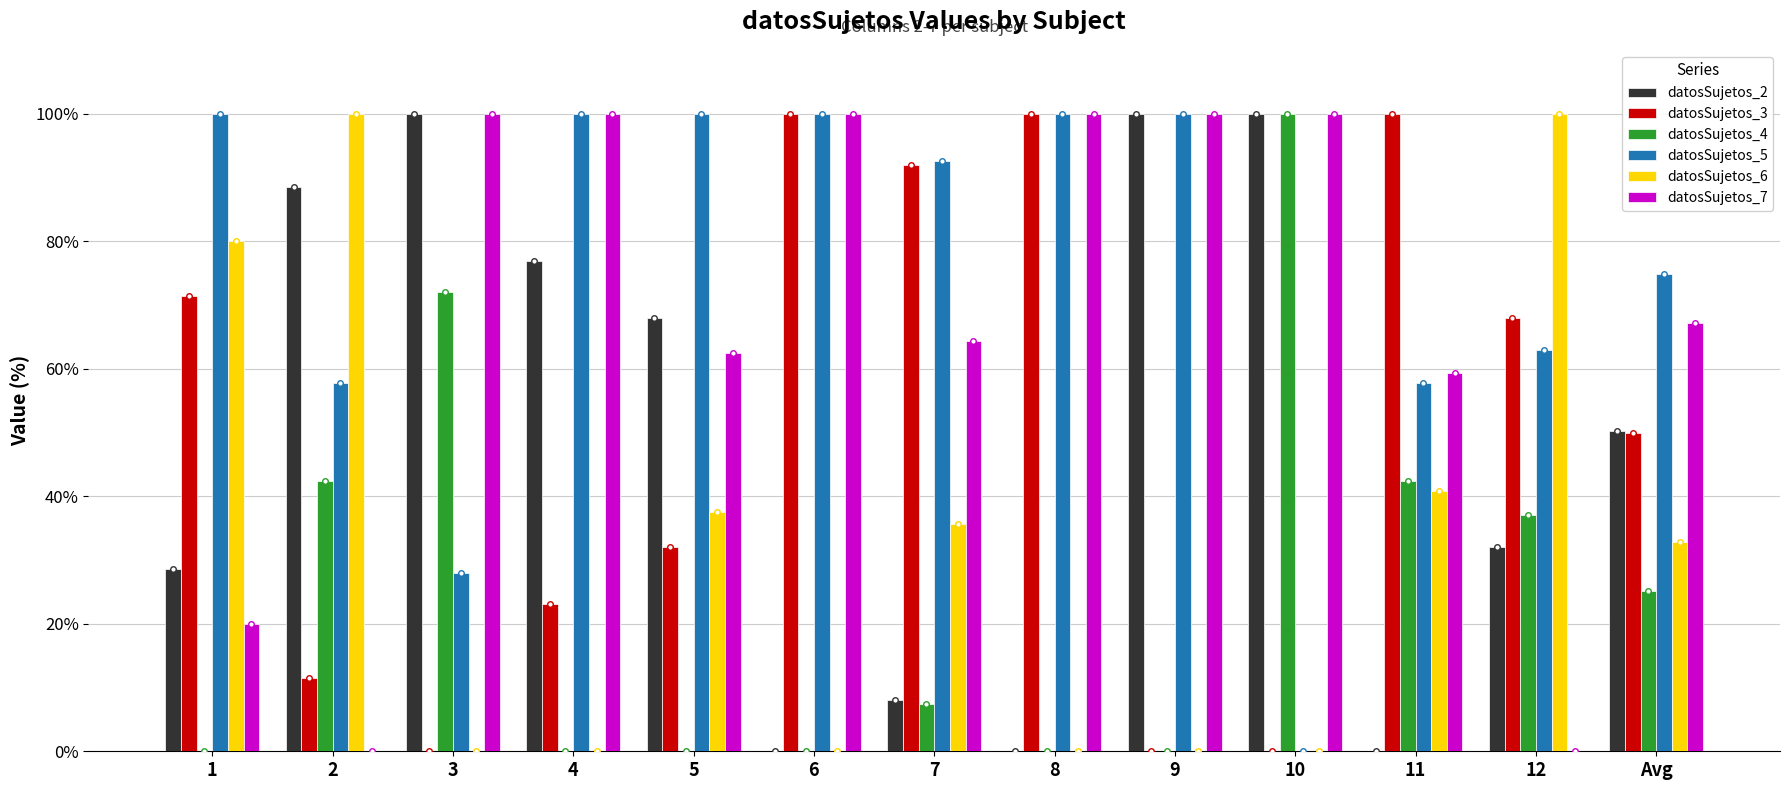

Reading left to right, transcribe all the data shown in this chart.

datosSujetos_2: 1=28.6	2=88.5	3=100.0	4=76.9	5=68.0	6=0.0	7=8.0	8=0.0	9=100.0	10=100.0	11=0.0	12=32.0	Avg=50.2
datosSujetos_3: 1=71.4	2=11.5	3=0.0	4=23.1	5=32.0	6=100.0	7=92.0	8=100.0	9=0.0	10=0.0	11=100.0	12=68.0	Avg=49.8
datosSujetos_4: 1=0.0	2=42.3	3=72.0	4=0.0	5=0.0	6=0.0	7=7.4	8=0.0	9=0.0	10=100.0	11=42.3	12=37.0	Avg=25.1
datosSujetos_5: 1=100.0	2=57.7	3=28.0	4=100.0	5=100.0	6=100.0	7=92.6	8=100.0	9=100.0	10=0.0	11=57.7	12=63.0	Avg=74.9
datosSujetos_6: 1=80.0	2=100.0	3=0.0	4=0.0	5=37.5	6=0.0	7=35.7	8=0.0	9=0.0	10=0.0	11=40.7	12=100.0	Avg=32.8
datosSujetos_7: 1=20.0	2=0.0	3=100.0	4=100.0	5=62.5	6=100.0	7=64.3	8=100.0	9=100.0	10=100.0	11=59.3	12=0.0	Avg=67.2